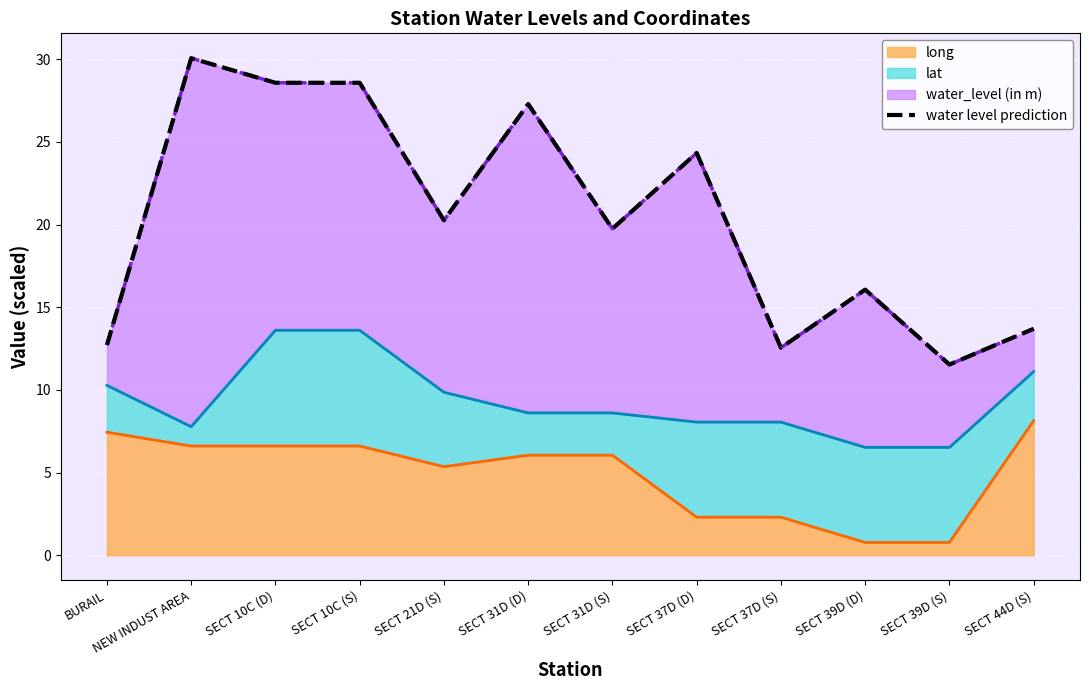

List the labels in order of value, smallest first.

SECT 39D (S), SECT 37D (S), BURAIL, SECT 44D (S), SECT 39D (D), SECT 31D (S), SECT 21D (S), SECT 37D (D), SECT 31D (D), SECT 10C (D), SECT 10C (S), NEW INDUST AREA